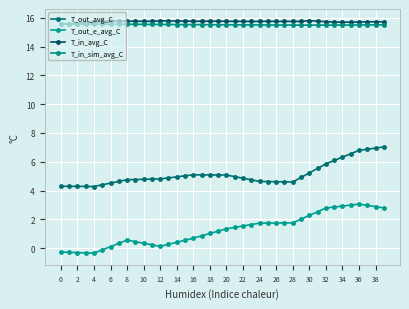

What are all the series names shown in the legend?

T_out_avg_C, T_out_e_avg_C, T_in_avg_C, T_in_sim_avg_C